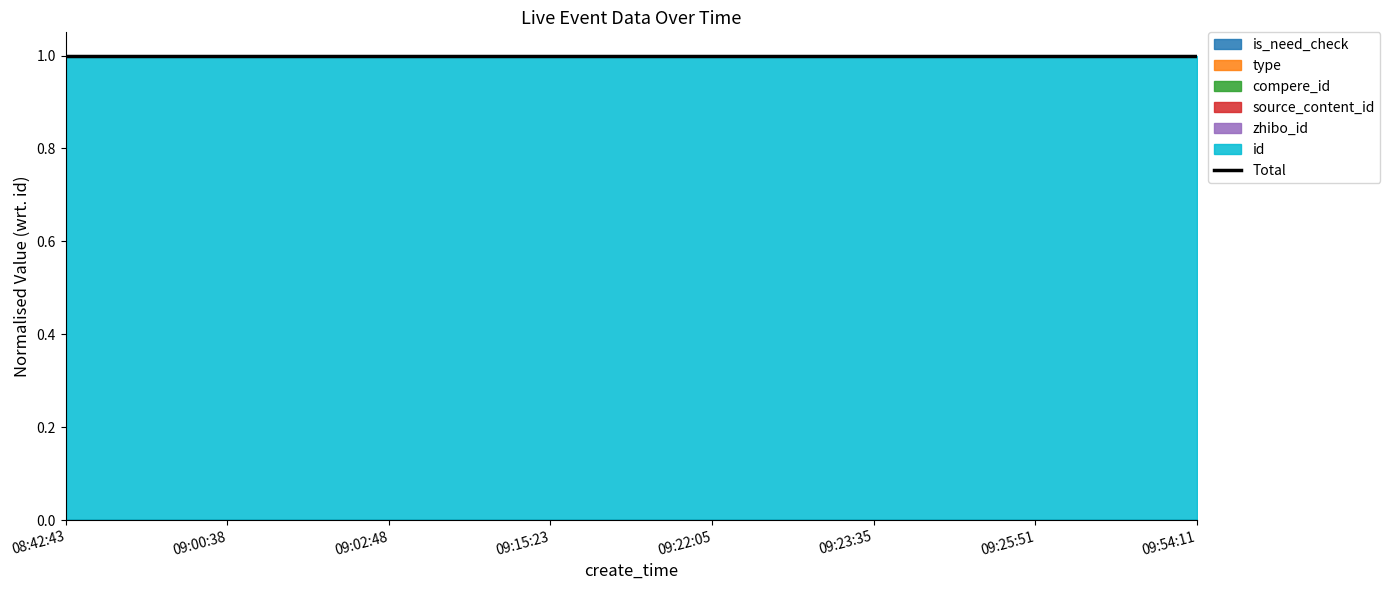

Where is compere_id nearest to the value 0?

08:42:43